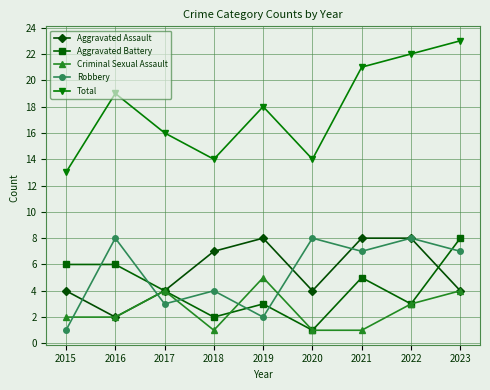

What is the difference between the highest and lowest values at 2019?

16